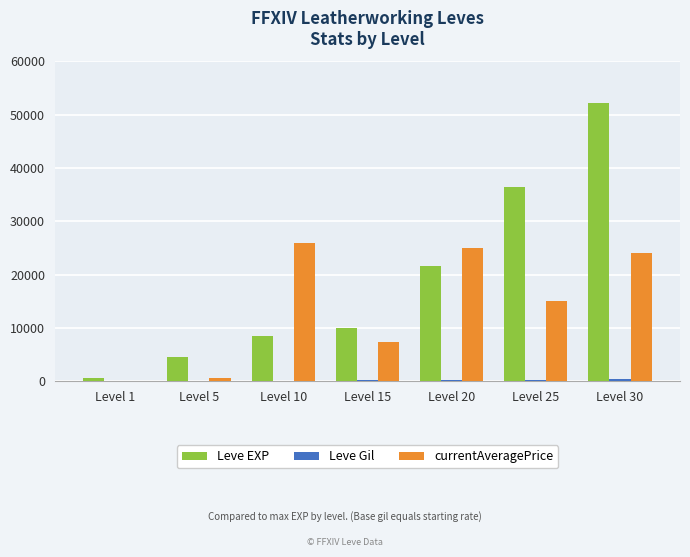

Does the chart contain stacked bars?

No